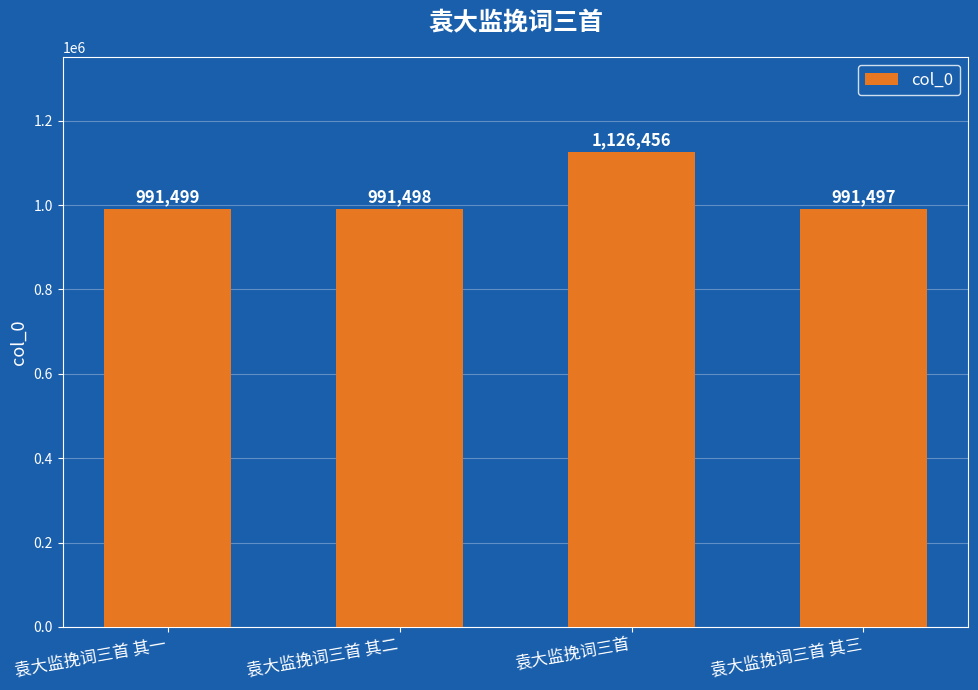

How many data points are less than 991499?

2